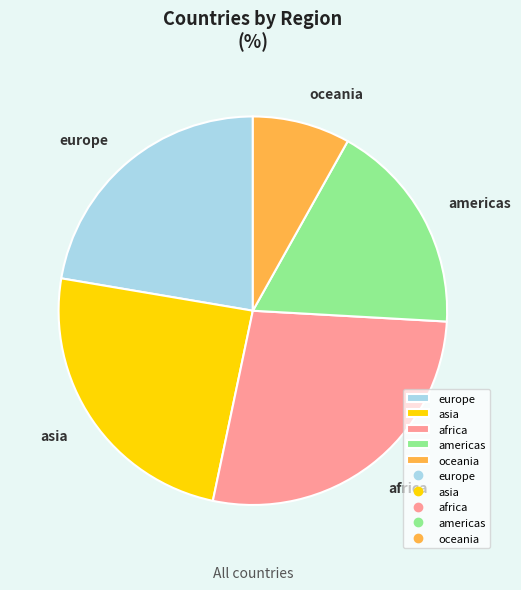

Is oceania the majority of the pie?

No